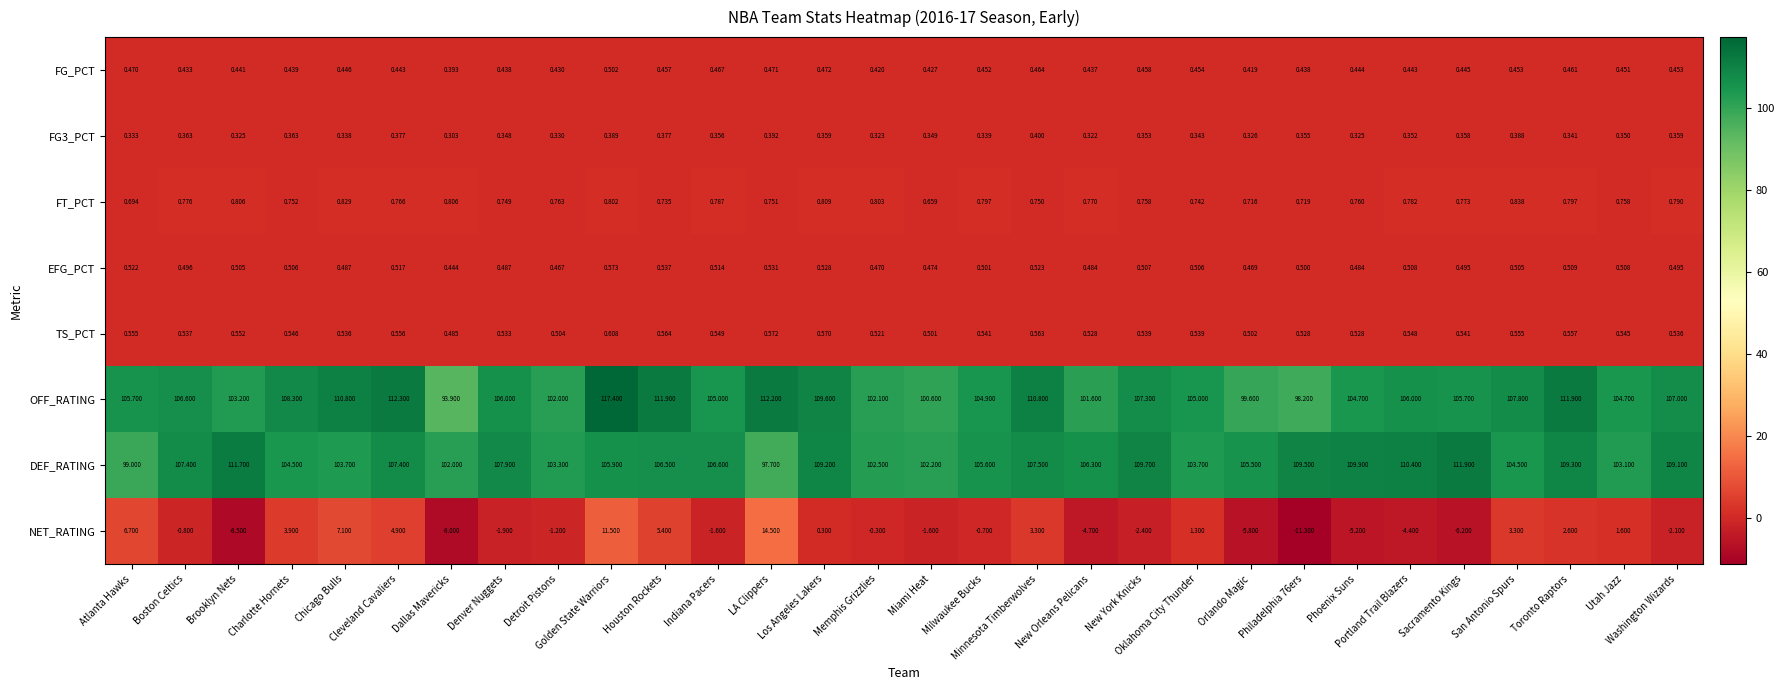

Which series has the largest range (max minus min)?

NET_RATING